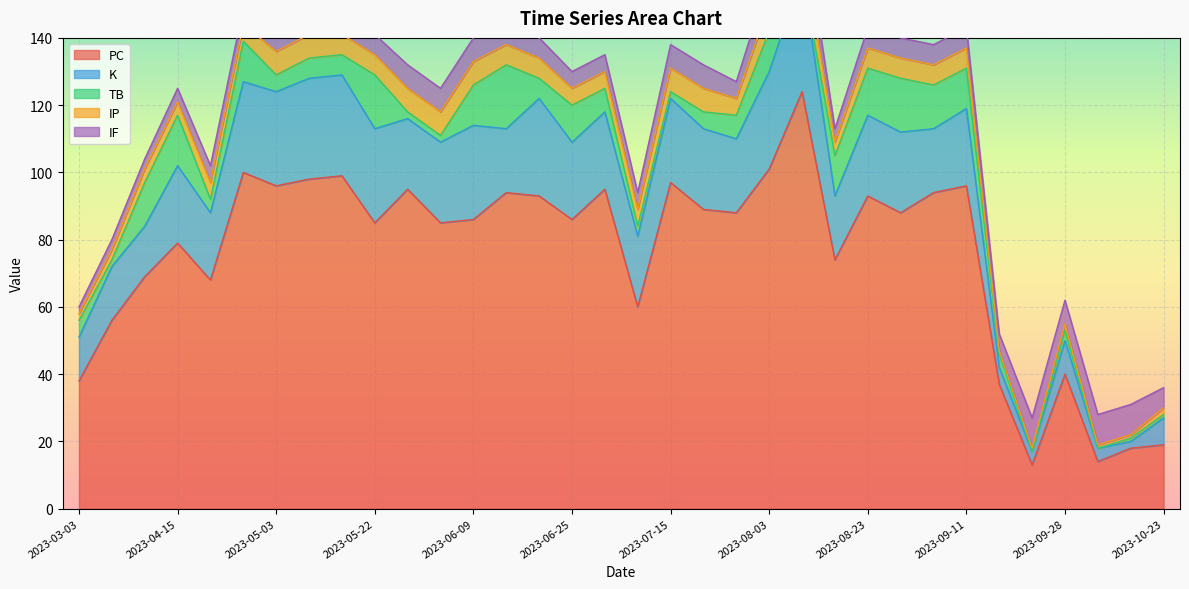

How many values in the K series are below 23?

16